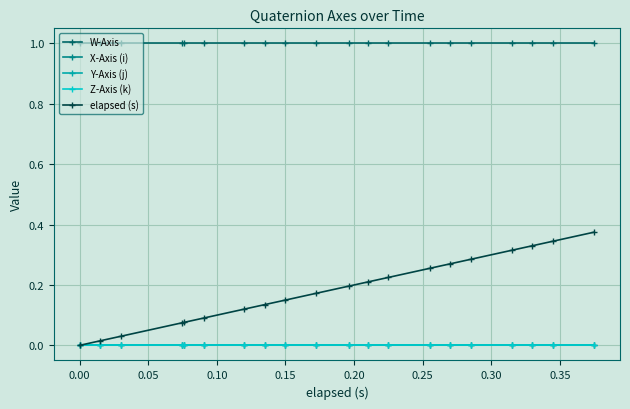

Which series has the largest total across all categories?

W-Axis